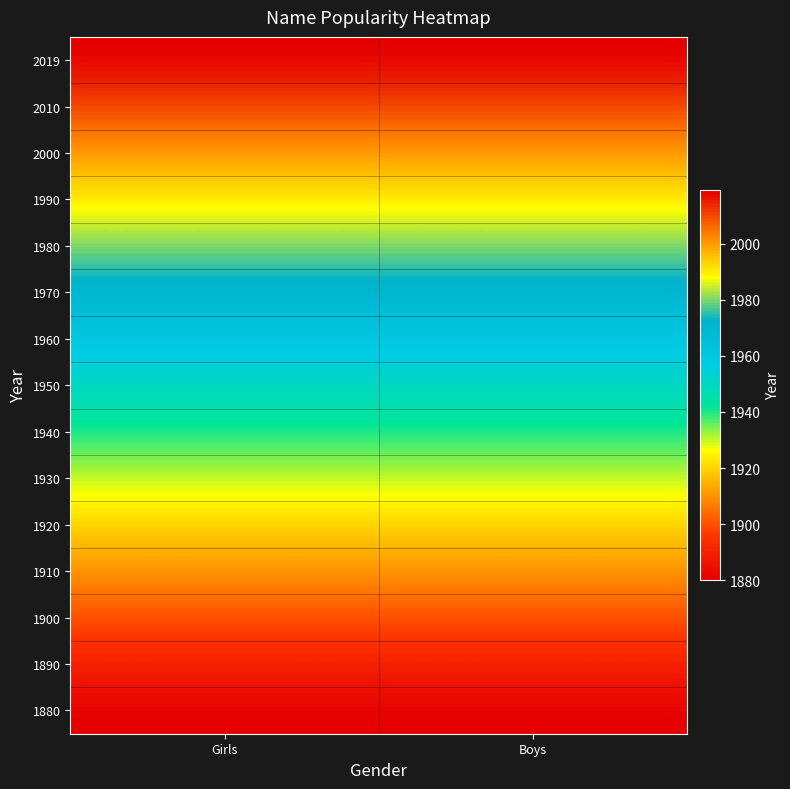

How many distinct data groups are displayed?

15